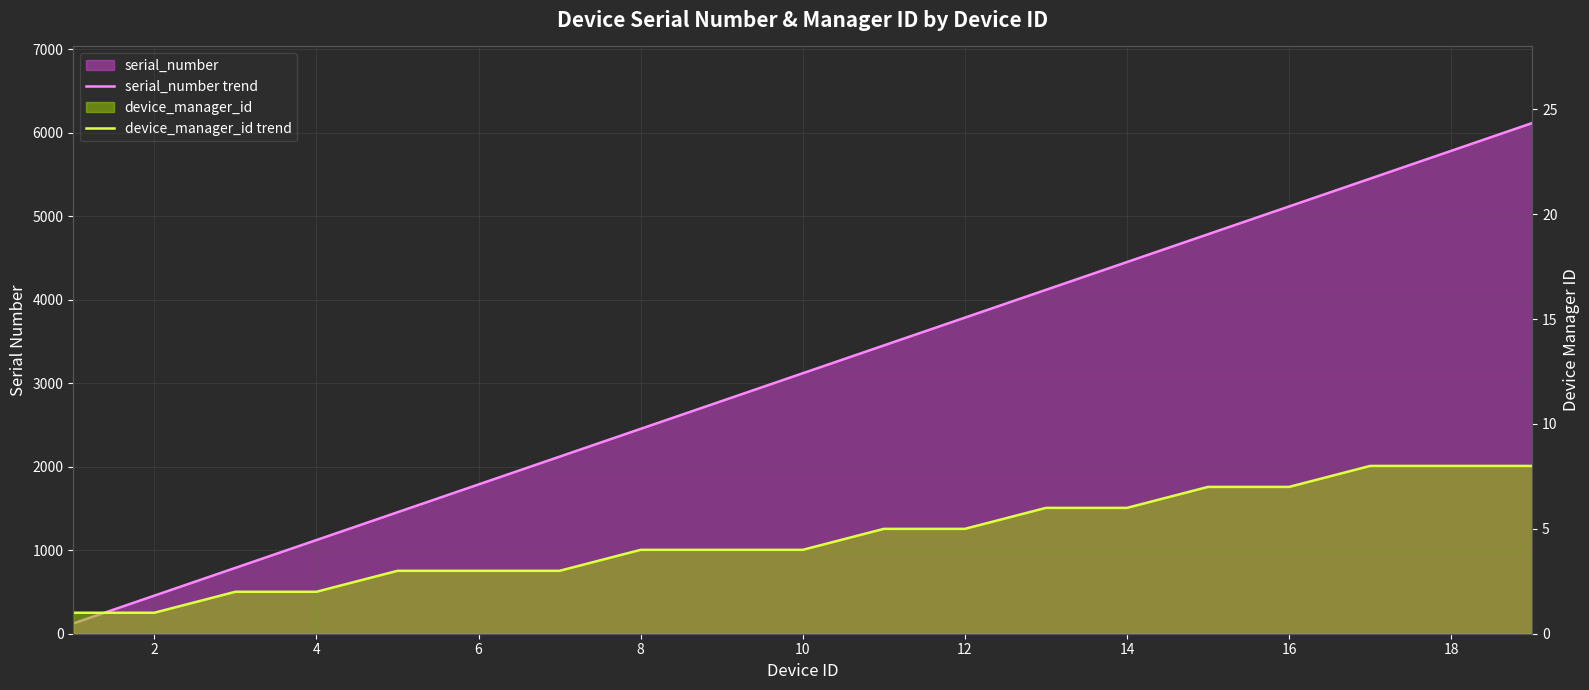

What is the value of the serial_number trend point at the 12th from the left?

3786